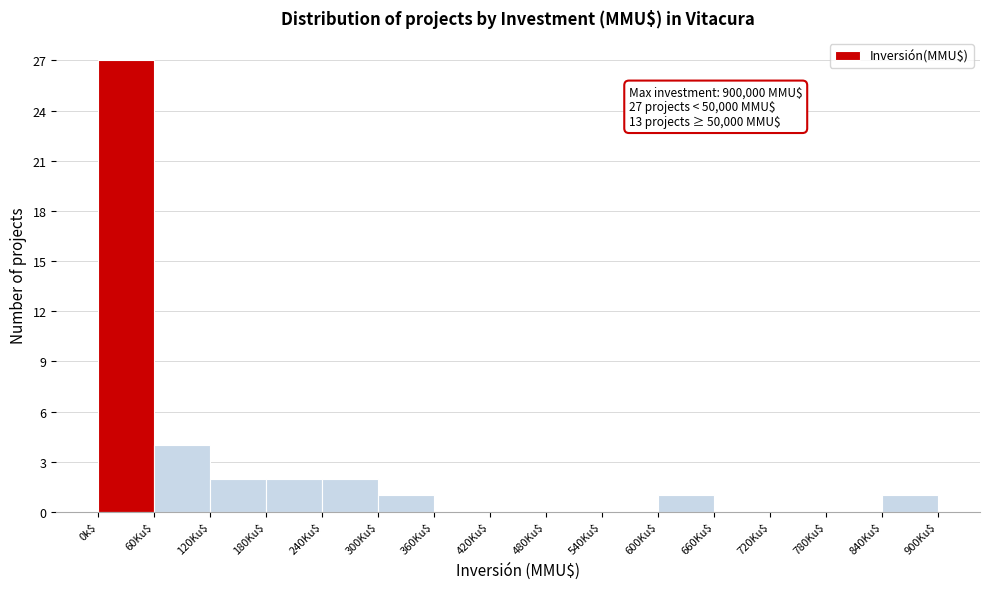

Where is the data nearest to the value 13?

60Ku$